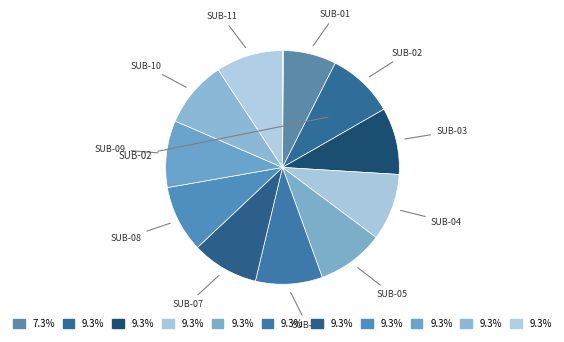

How many slices are in this pie chart?

12